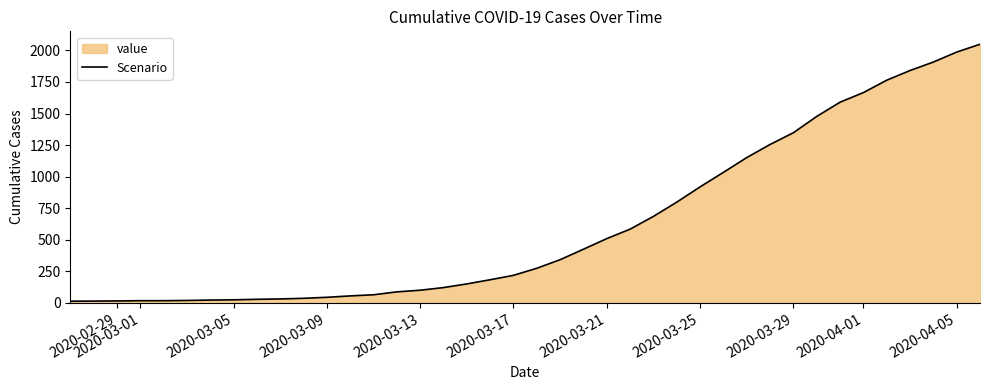

What is the maximum value shown in the chart?

2049